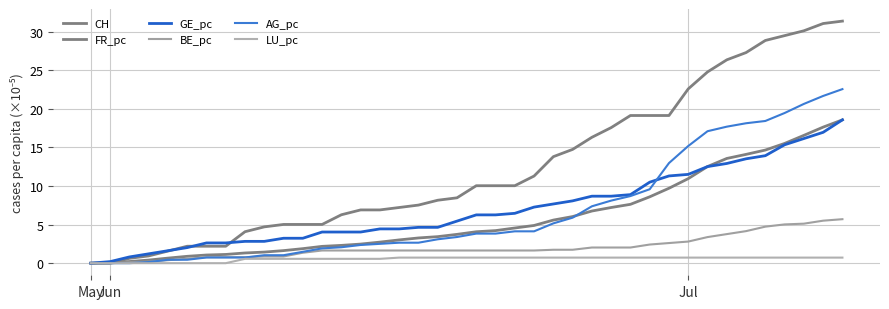

True or false: LU_pc has more than 0 points higher than both neighbors.

False